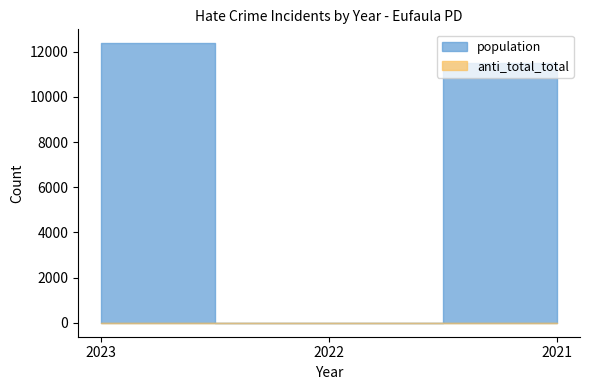

How many lines are shown in the chart?

2